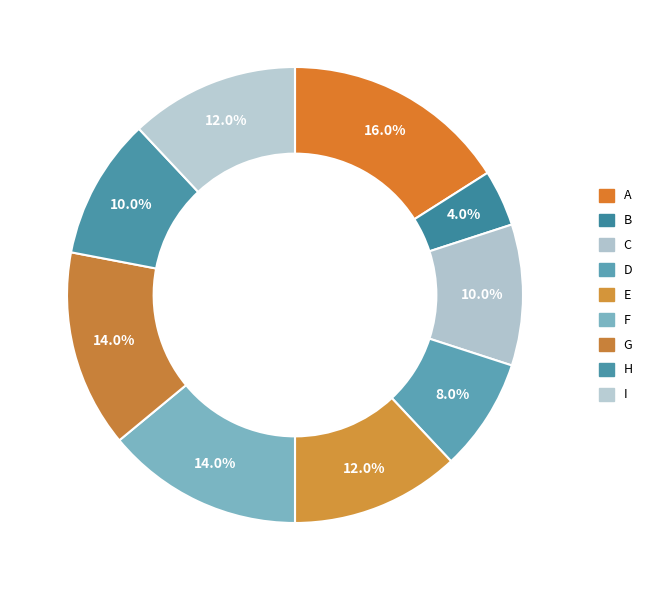

How many slices are in this pie chart?

9